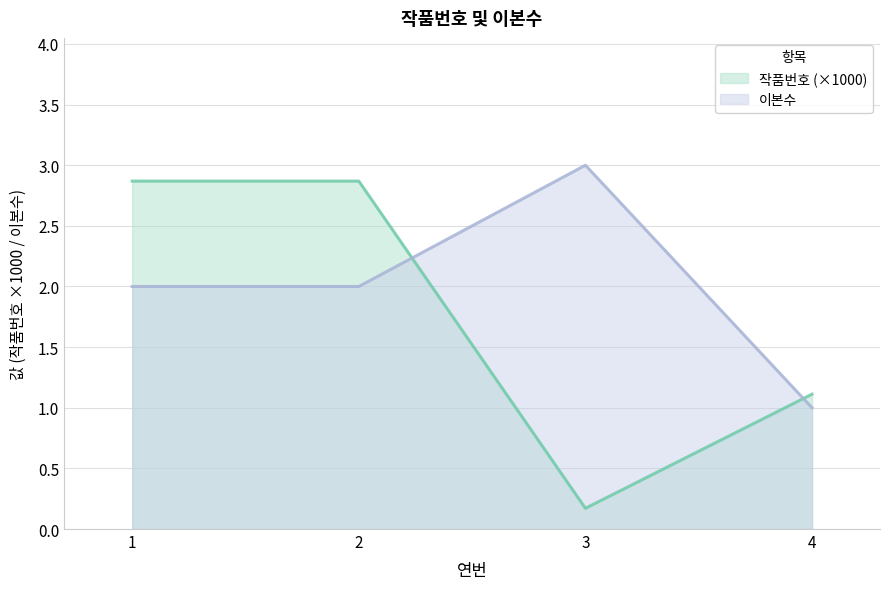

Which has a higher value, 4 or 1?

1